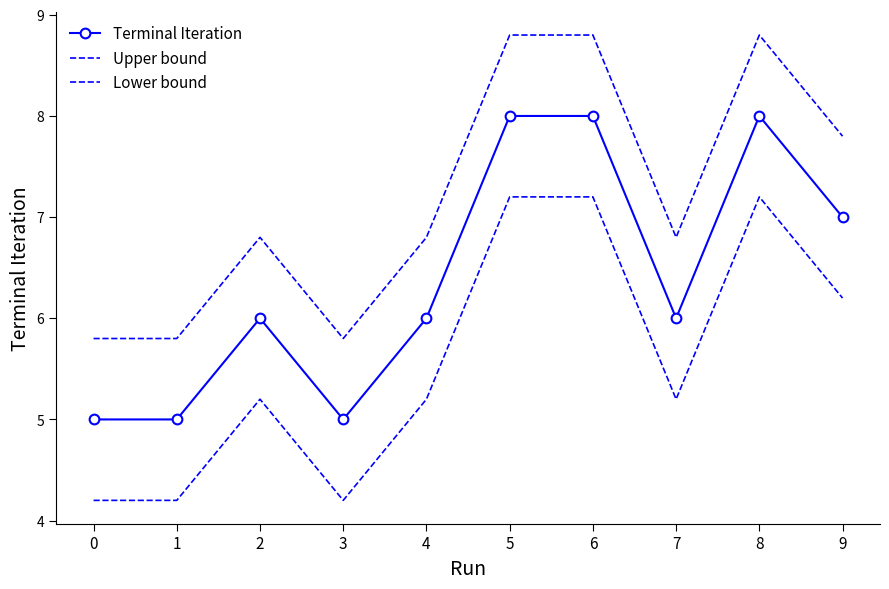

At which label does Lower bound first exceed 5?

2